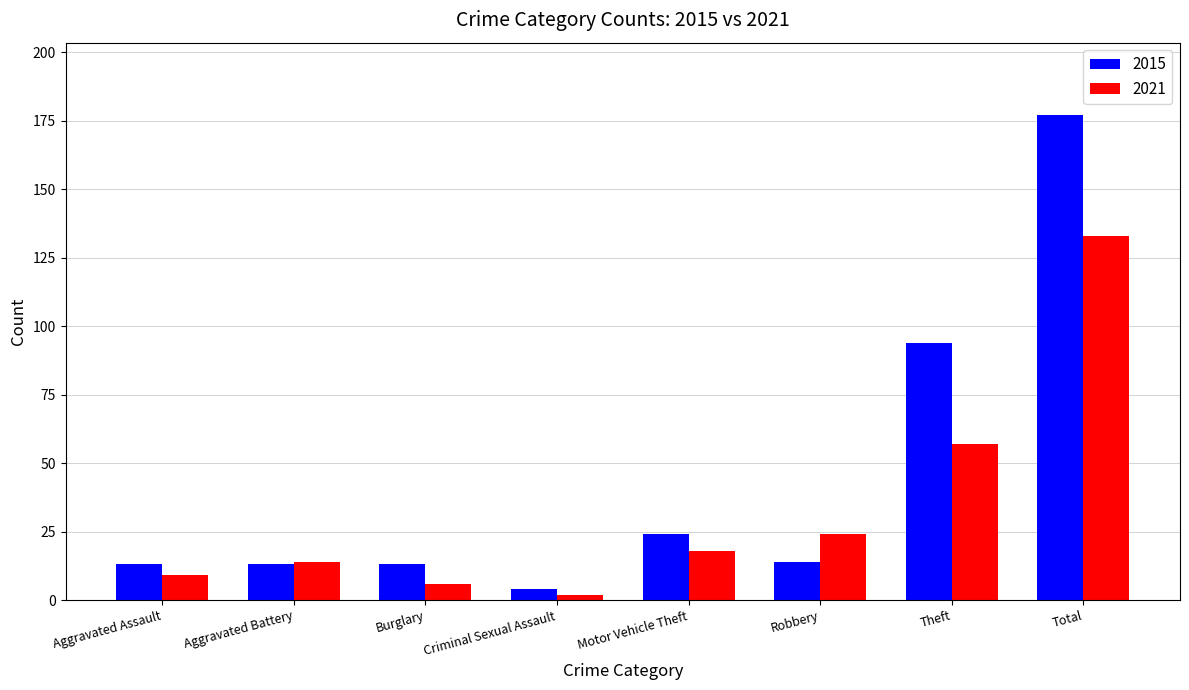

What is the label of the 4th bar from the left?

Criminal Sexual Assault